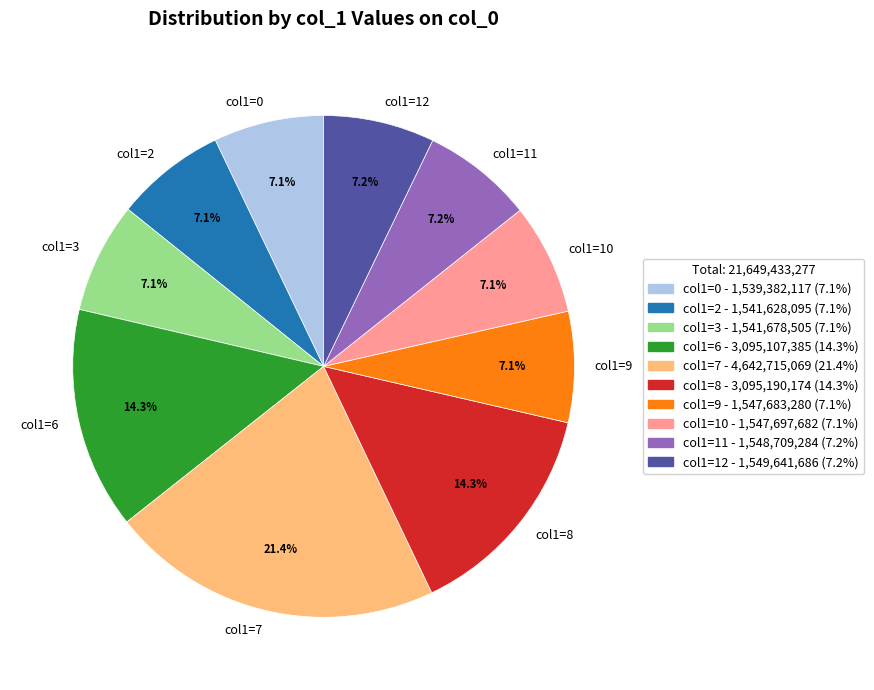

Is col1=0 the majority of the pie?

No